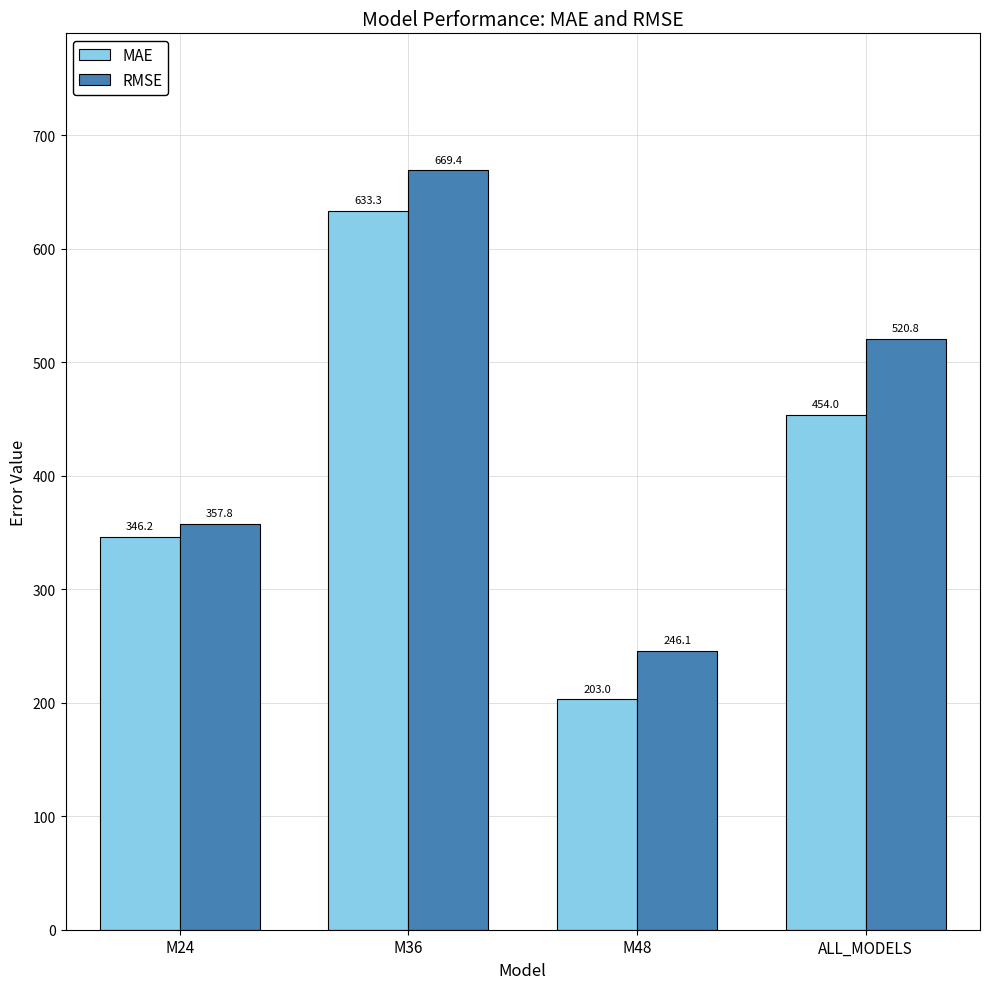

Reading left to right, extract all data points from this chart.

MAE: M24=346.2	M36=633.3	M48=203.0	ALL_MODELS=454.0
RMSE: M24=357.8	M36=669.4	M48=246.1	ALL_MODELS=520.8